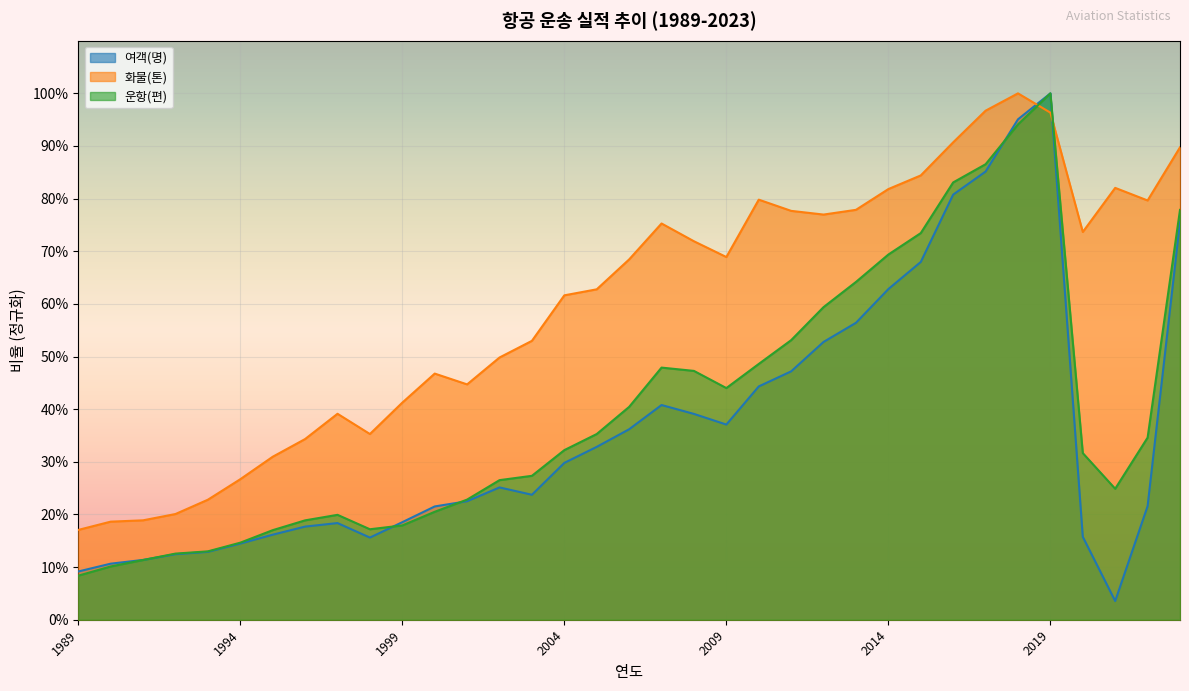

Which series changed the most between 1989 and 1995?

화물(톤)